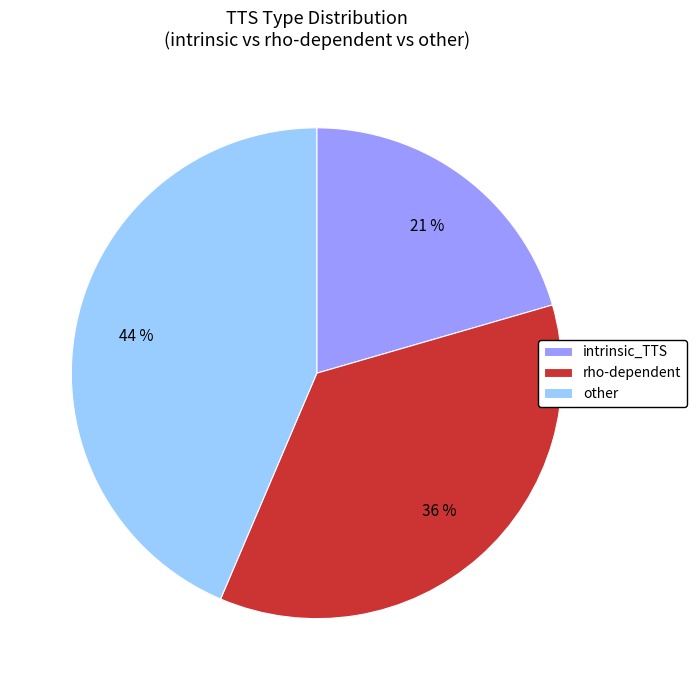

True or false: intrinsic_TTS accounts for 30% of the total.

False